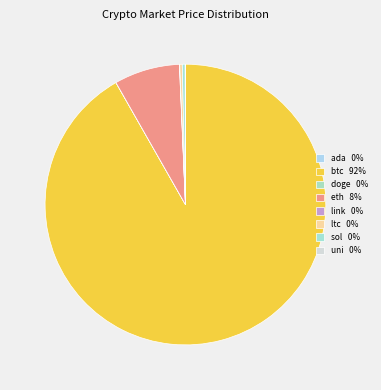

To the nearest percent, what is the difference between the largest and smallest slice percentages?

92%